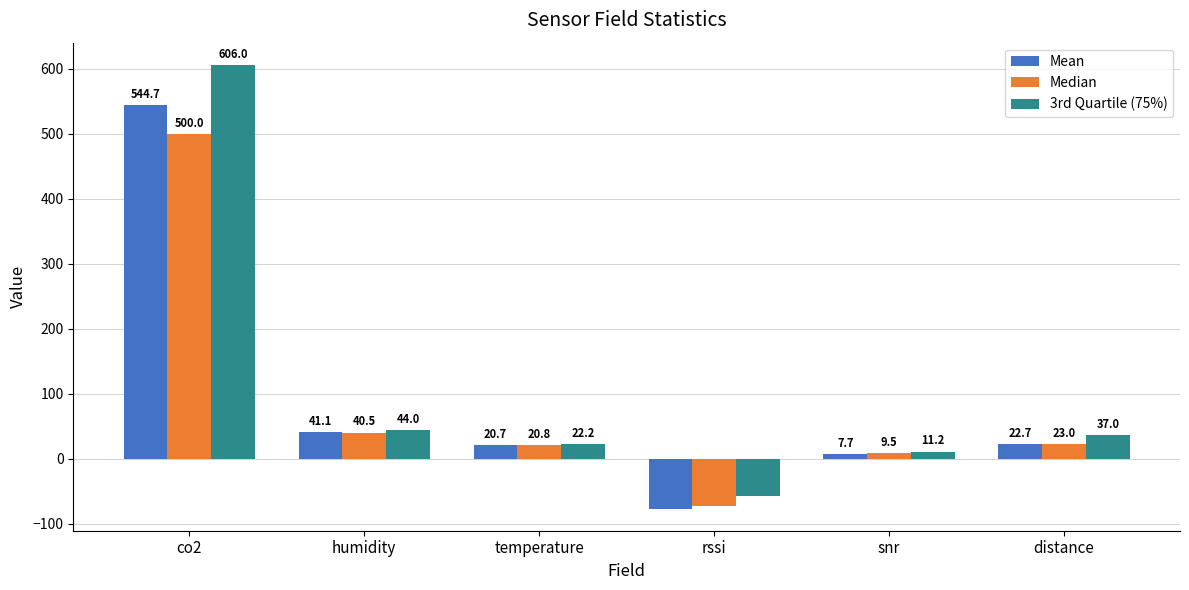

Which category has the highest value in the Median series?

co2